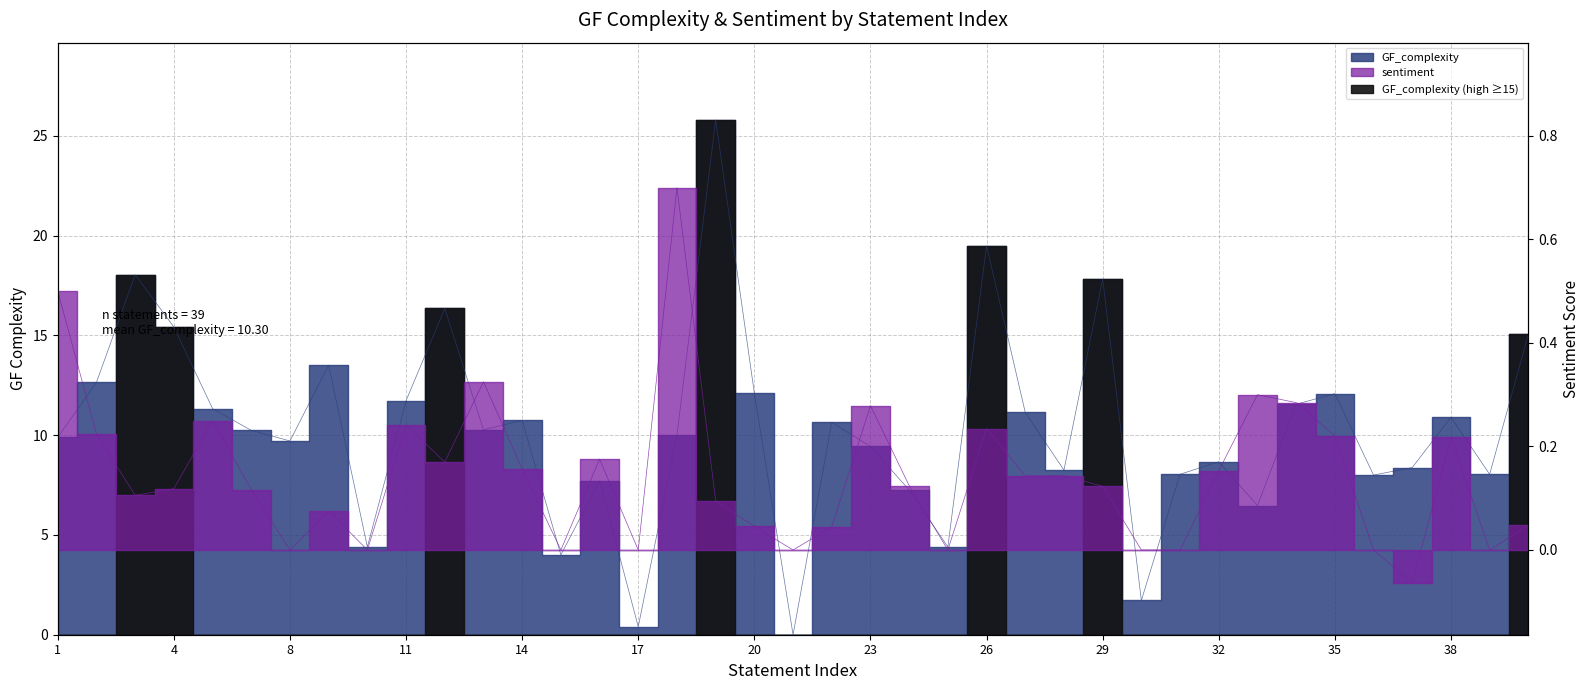

Approximately how many times larger is the value at 29 compared to 18?

1.8